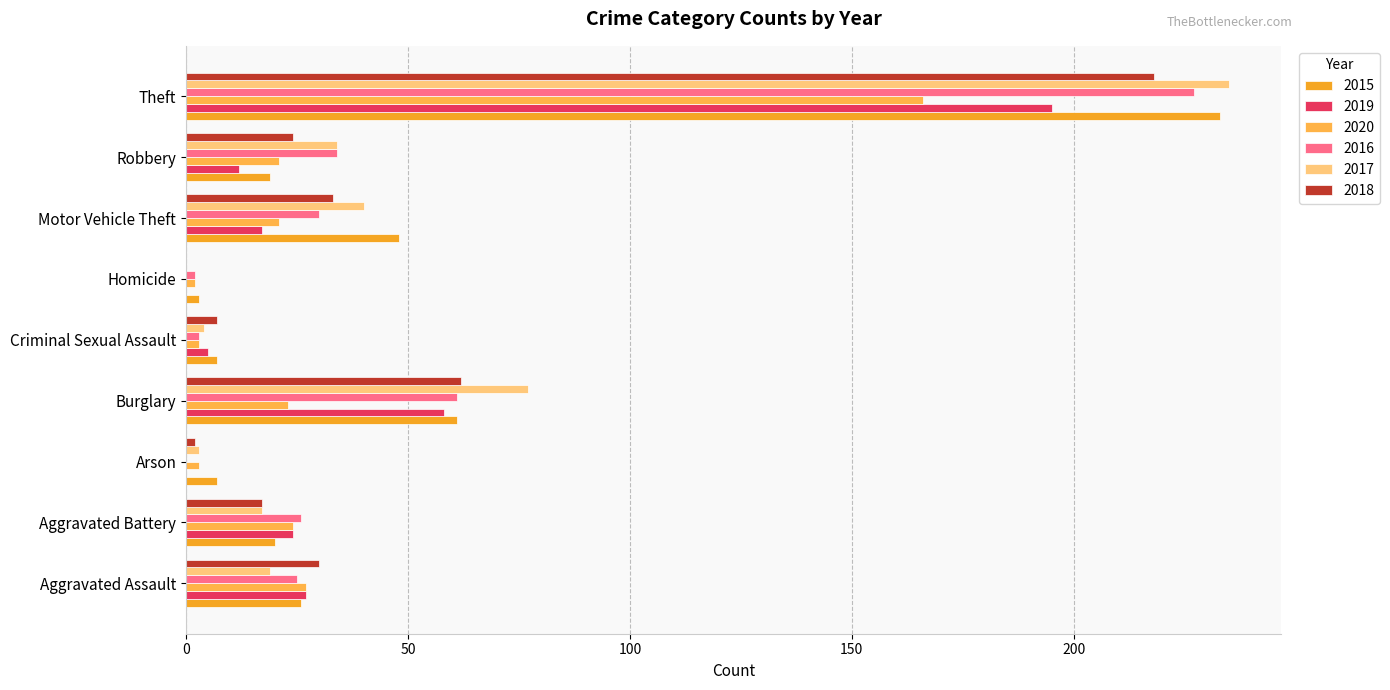

At which category does the chart reach its minimum across all series?

Arson